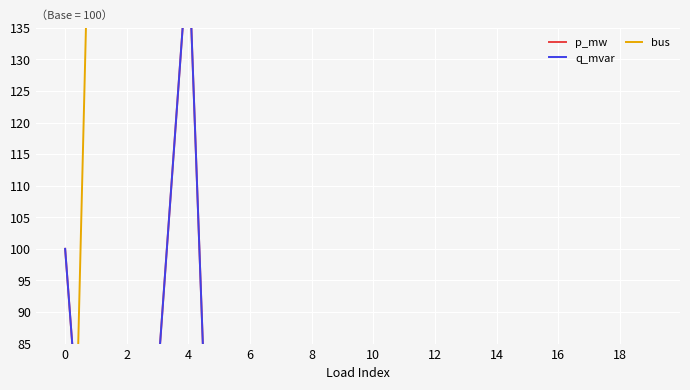

How many values in bus are above zero?

19